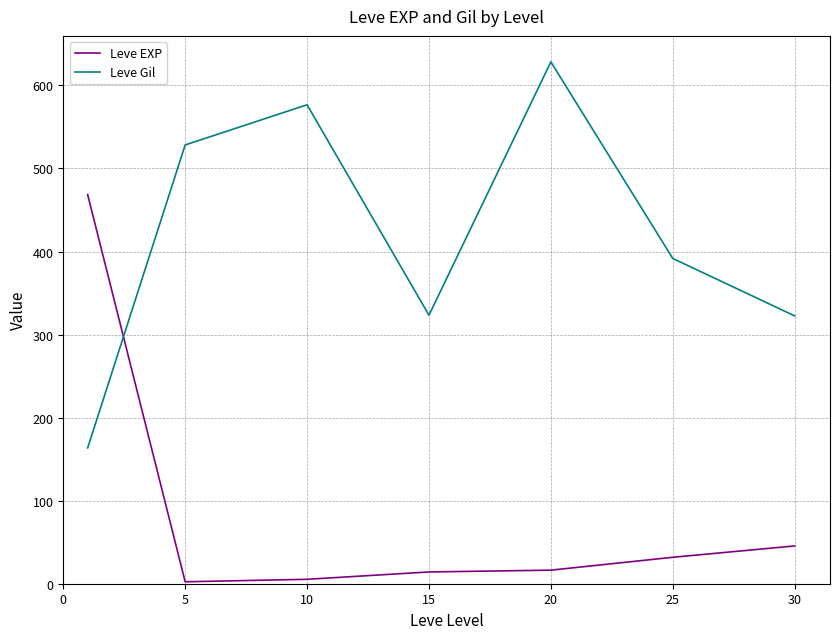

How many intersections are there between Leve EXP and Leve Gil?

1